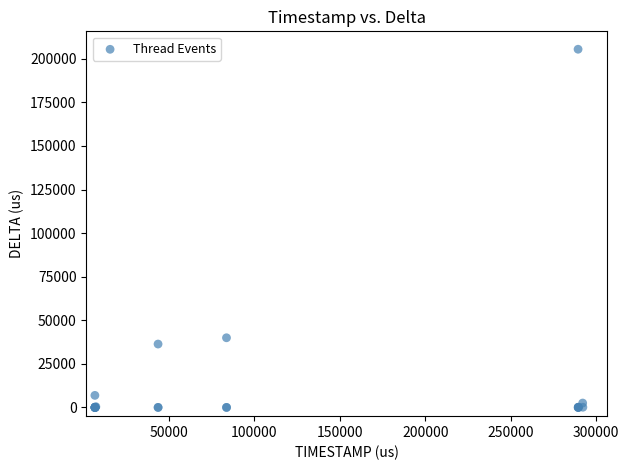

What Y value in the scatter plot is closest to 102741?

39969